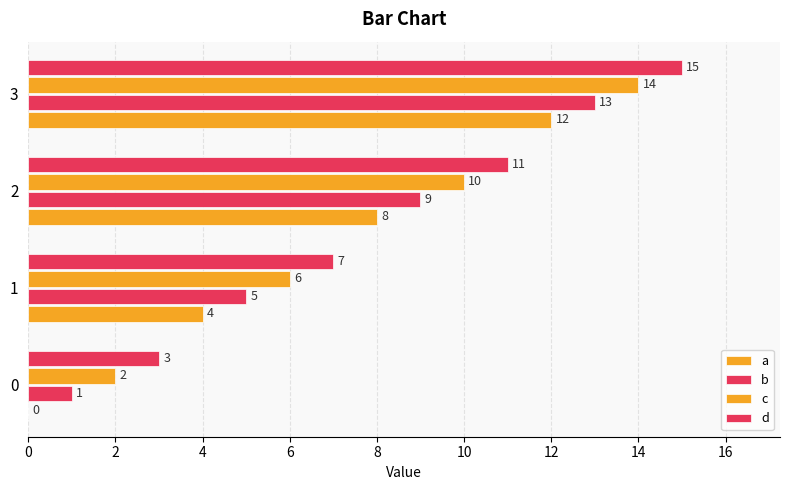

What is the sum of all d values?

36